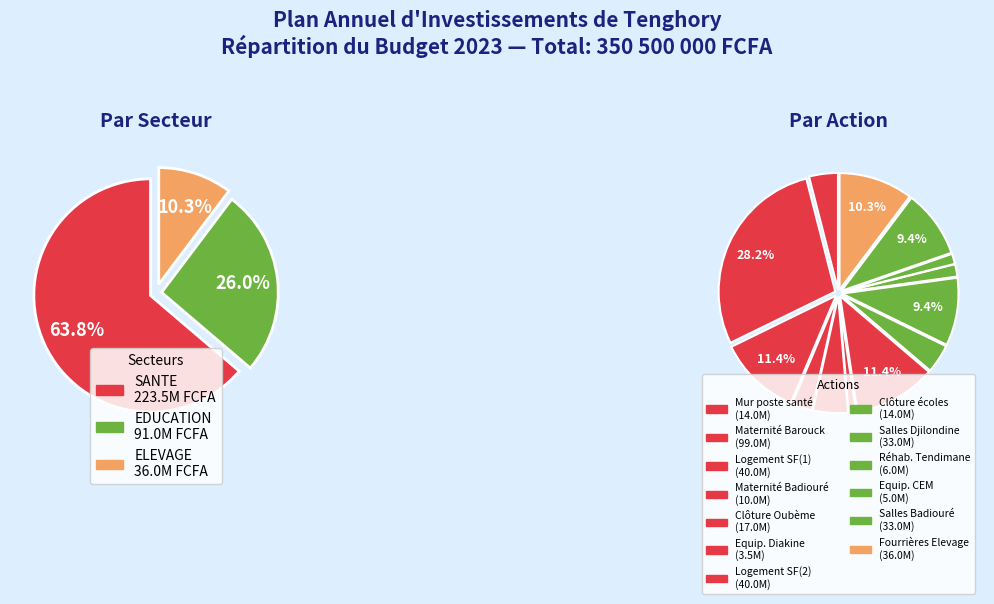

Which slice is the largest?

Construction équipement maternité (Barouck)